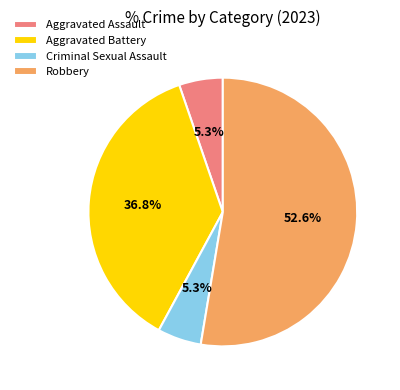

To the nearest percent, what percentage of the pie is Aggravated Battery?

37%